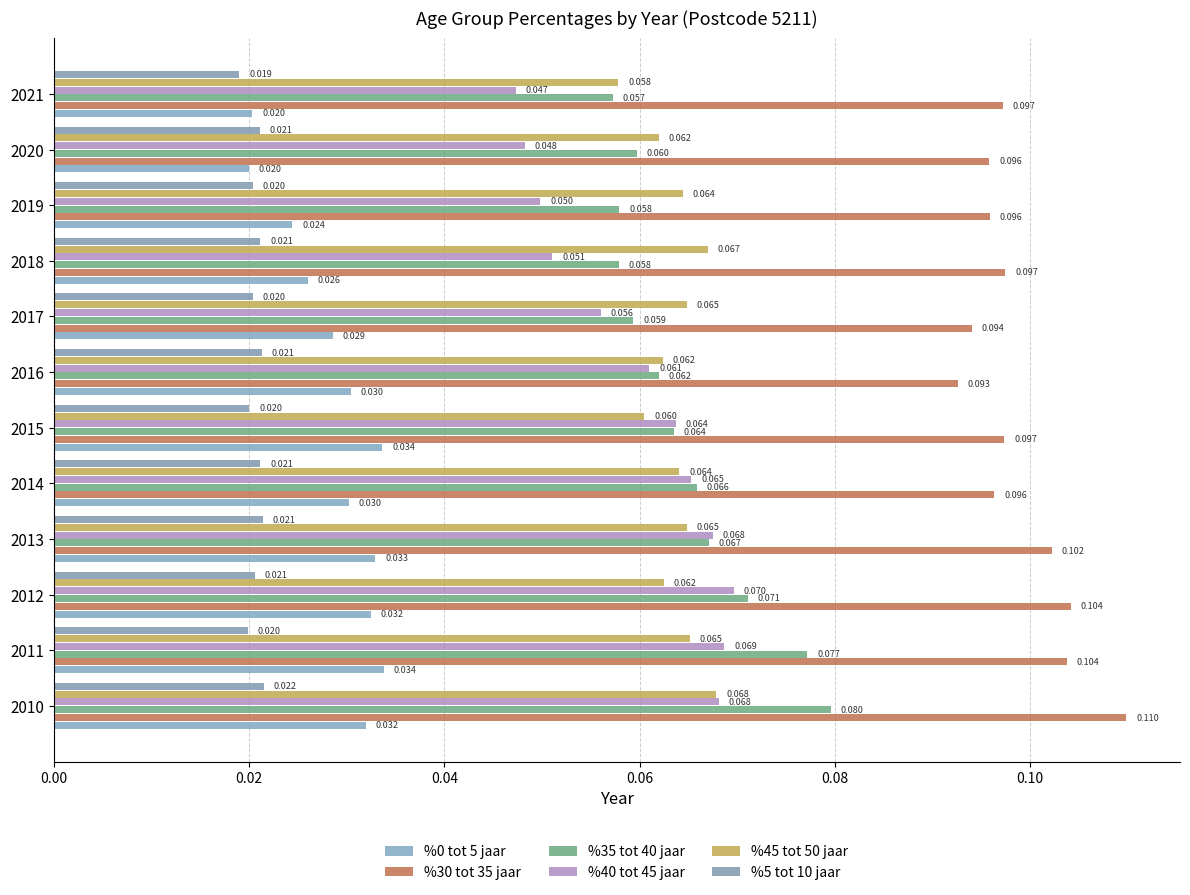

Count the %45 tot 50 jaar values in the range 0 to 1.

12